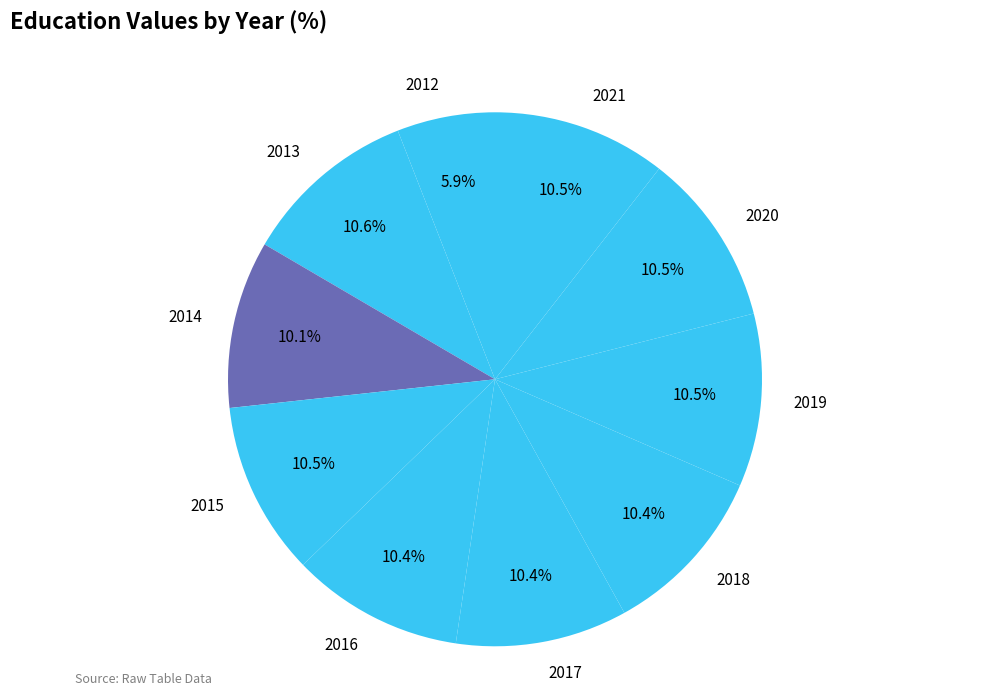

Is there any slice that represents more than half of the pie?

No